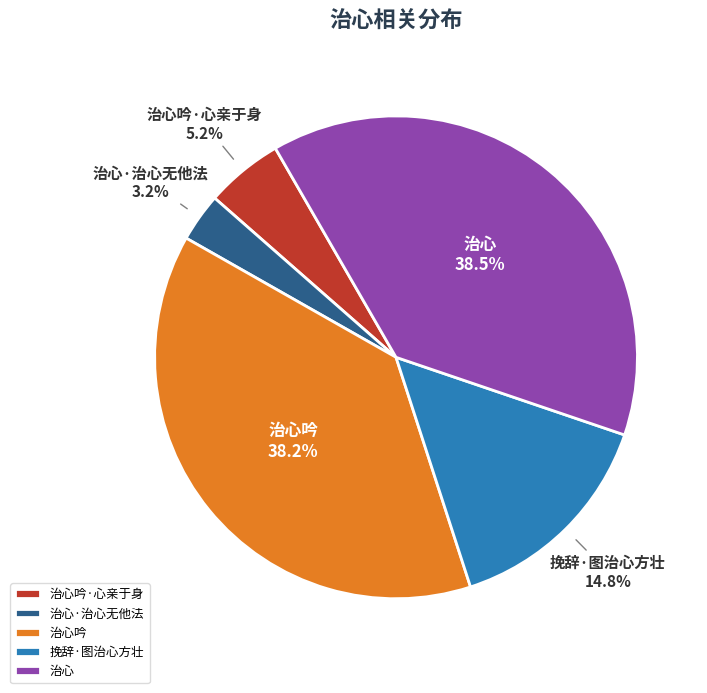

What is the smallest slice in the pie chart?

治心·治心无他法